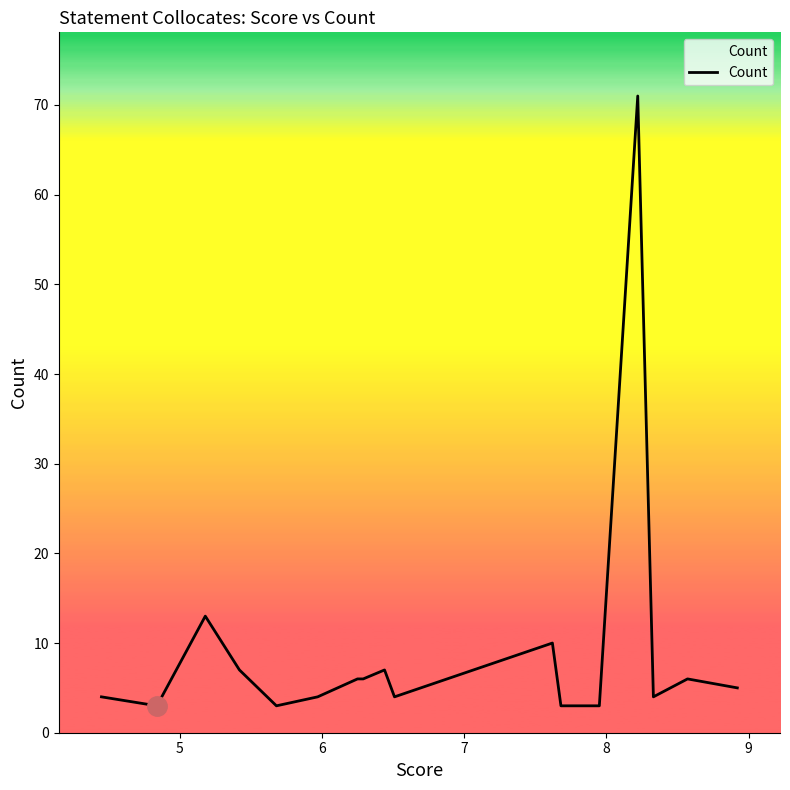

What is the maximum value shown in the chart?

71